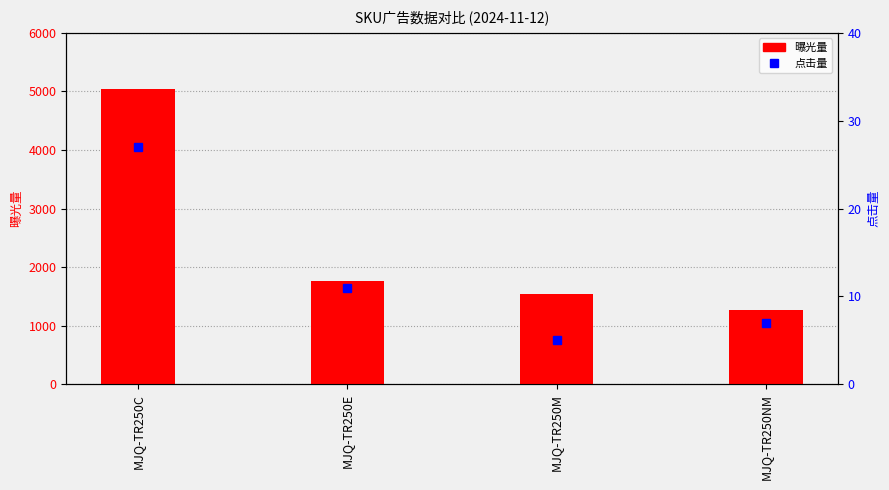

How many series are shown in this chart?

2